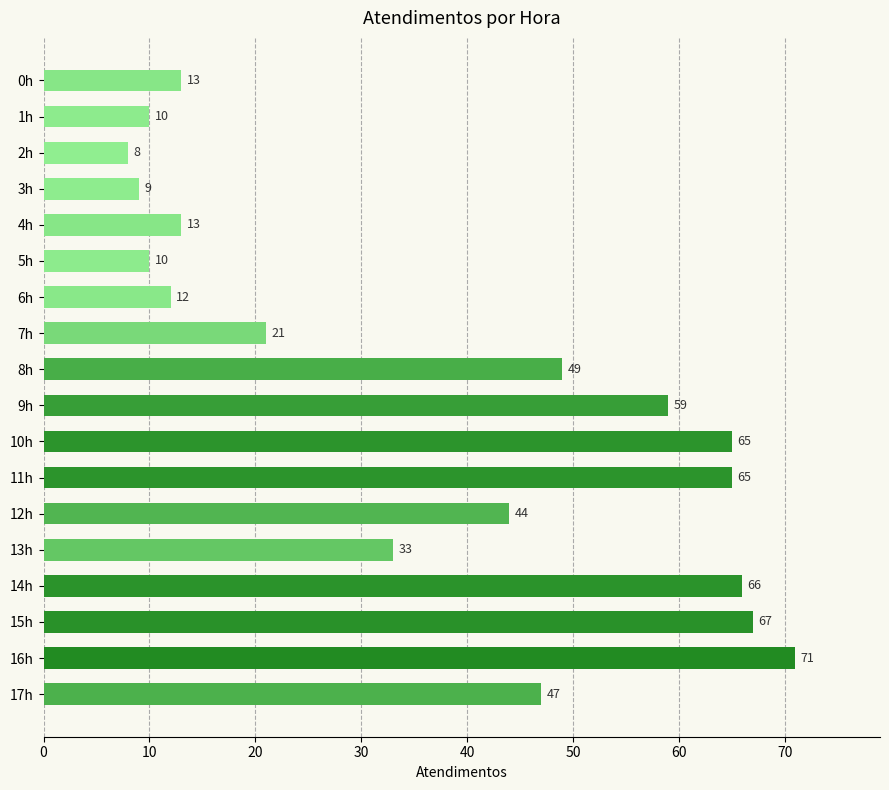

What is the maximum value shown in the chart?

71